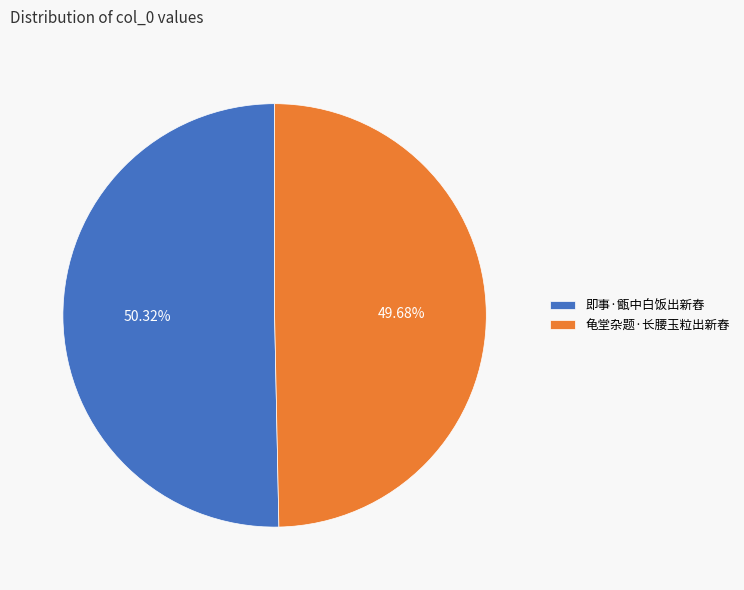

Approximately how many times larger is the value at 即事·甑中白饭出新舂 compared to 龟堂杂题·长腰玉粒出新舂?

1.0